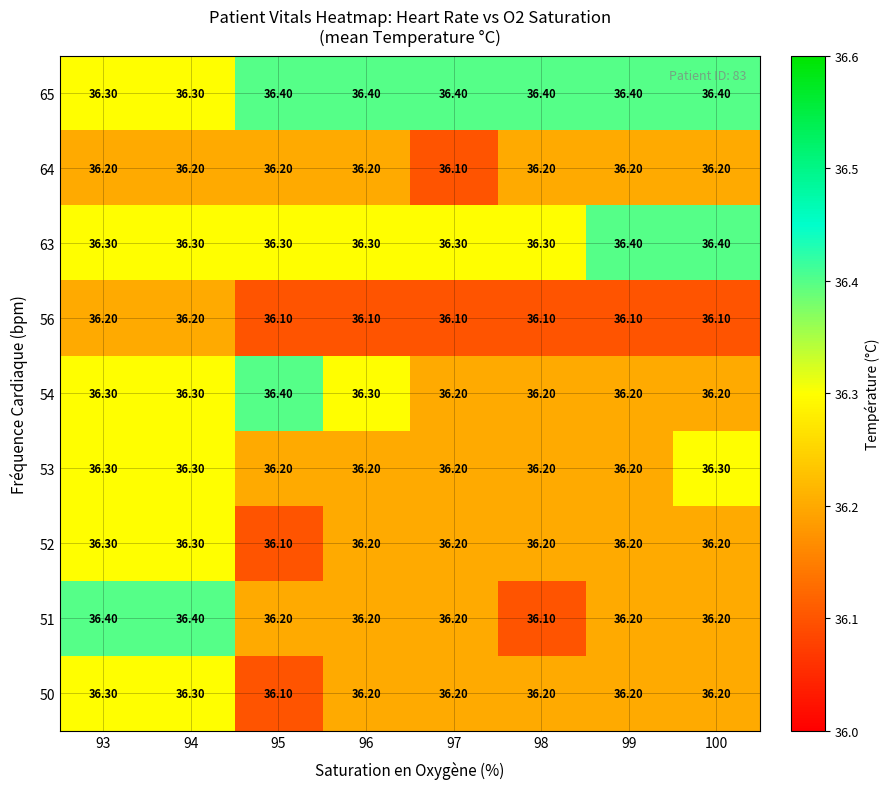

What is the difference between the highest and lowest values at 100?

0.3